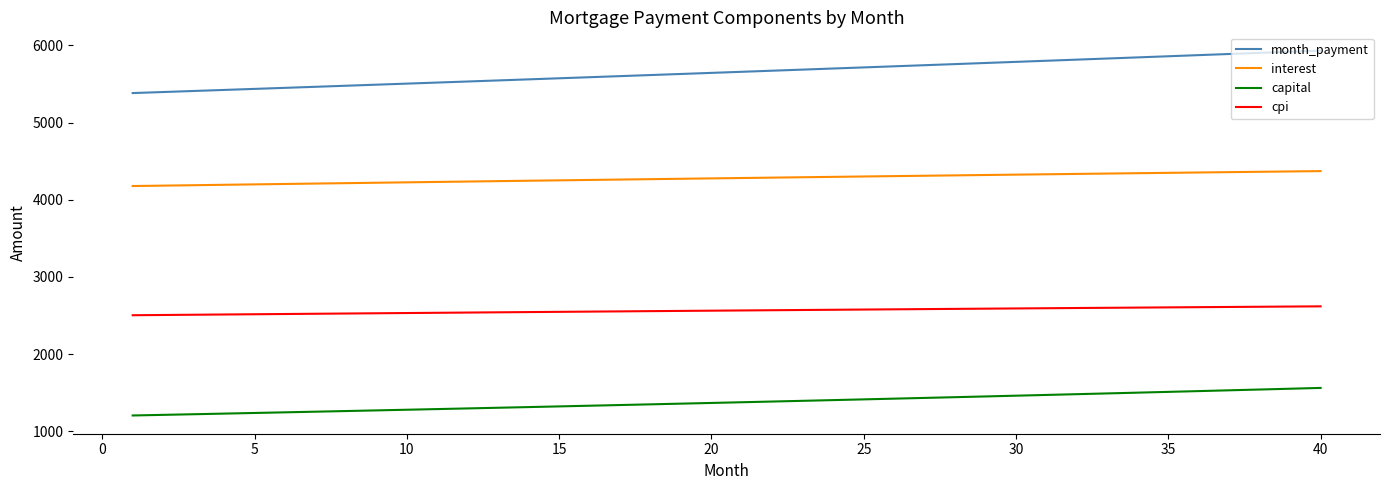

Which series has the largest total across all categories?

month_payment